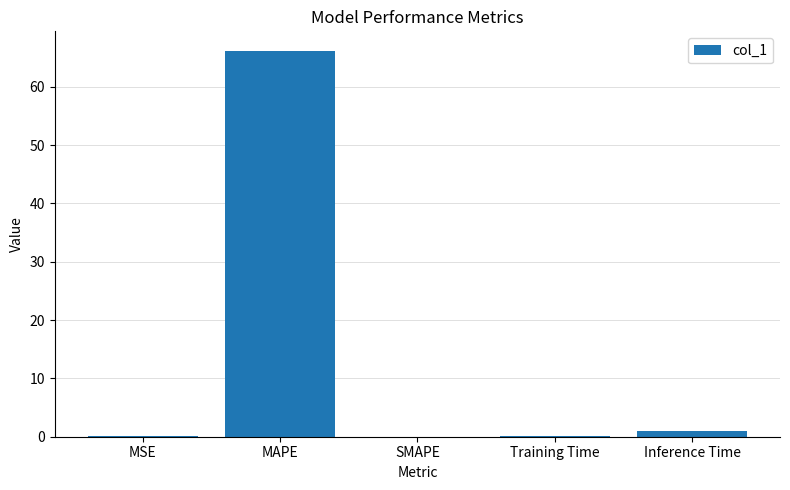

The value at MAPE is 66.2. True or false?

True